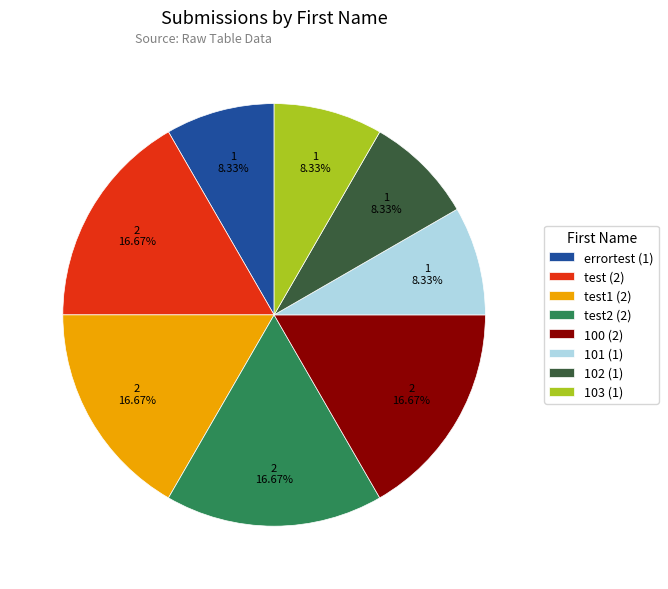

Approximately how many times larger is the value at 101 (1) compared to 103 (1)?

1.0